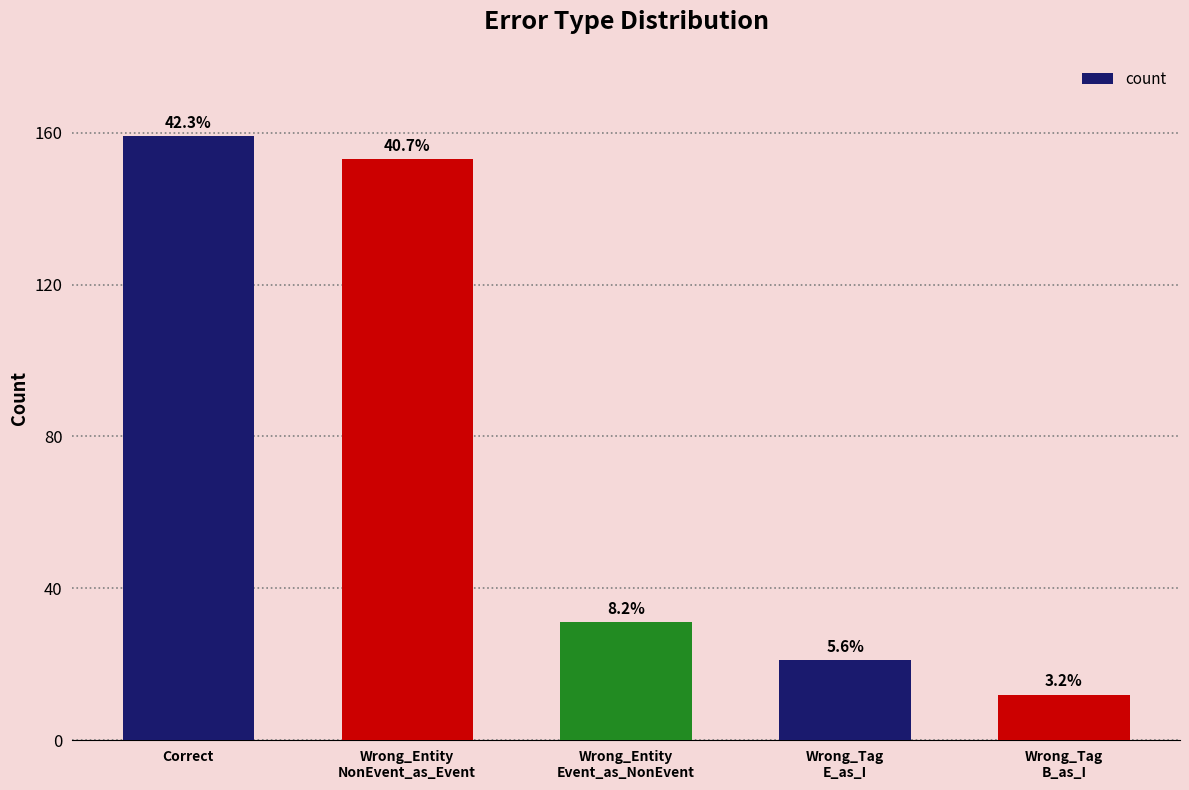

What is the label of the 5th bar from the right?

Correct